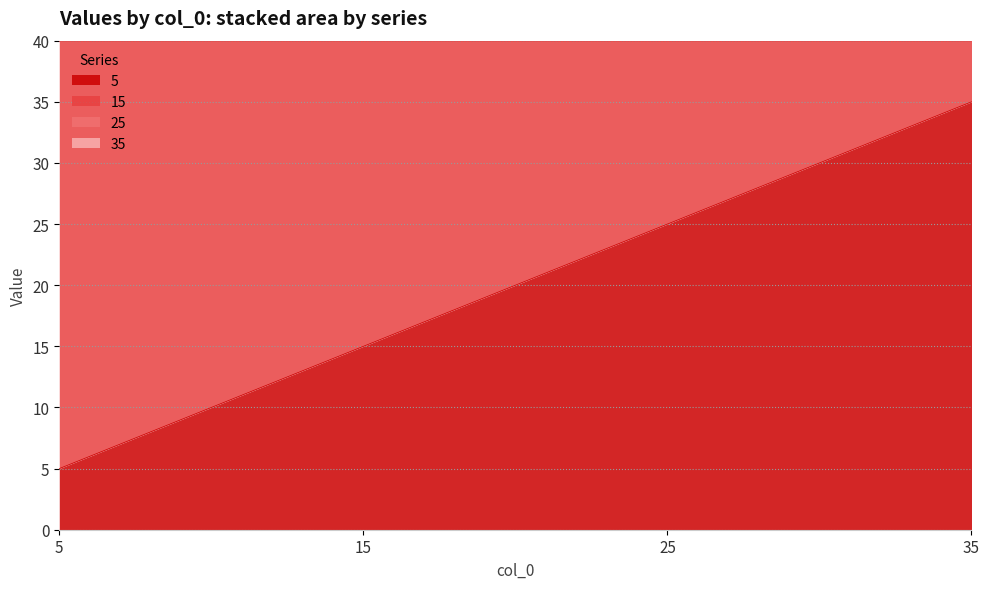

Does the chart display data point markers on the line(s)?

No